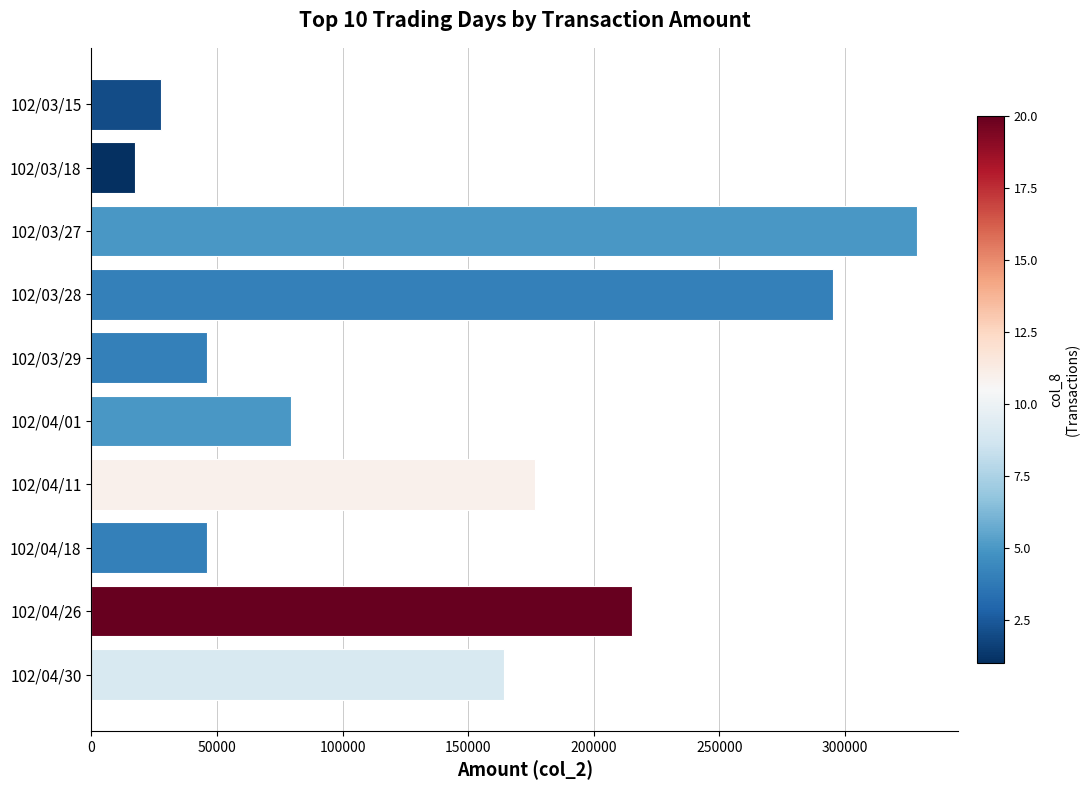

What is the approximate value at 102/03/27, to the nearest 10?

328600